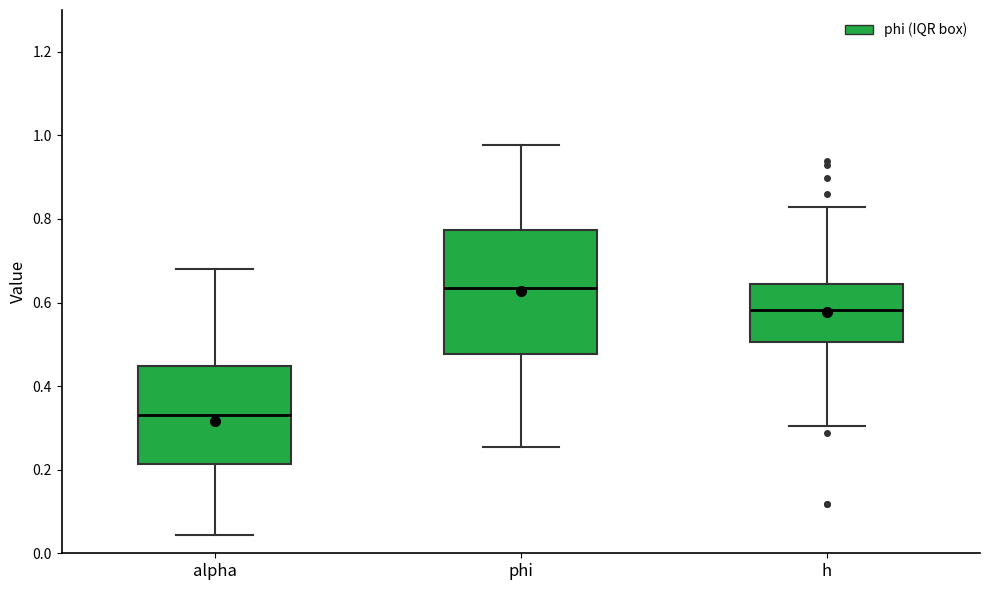

Reading left to right, read every box against the y-axis: the position of its median line, the range the box covers, and the ends of its whiskers. The values are not printed on the chart, so give them approximately, as read against the axis.

alpha: median 0.34, box 0.22 to 0.44, whiskers 0.04 to 0.68
phi: median 0.64, box 0.48 to 0.78, whiskers 0.26 to 0.98
h: median 0.58, box 0.50 to 0.64, whiskers 0.30 to 0.82